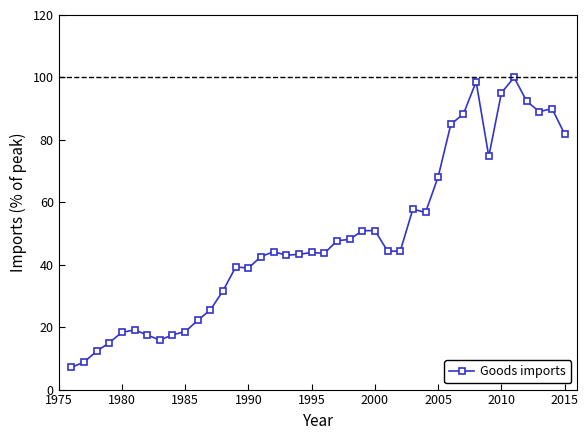

What is the minimum value shown in the chart?

7.1